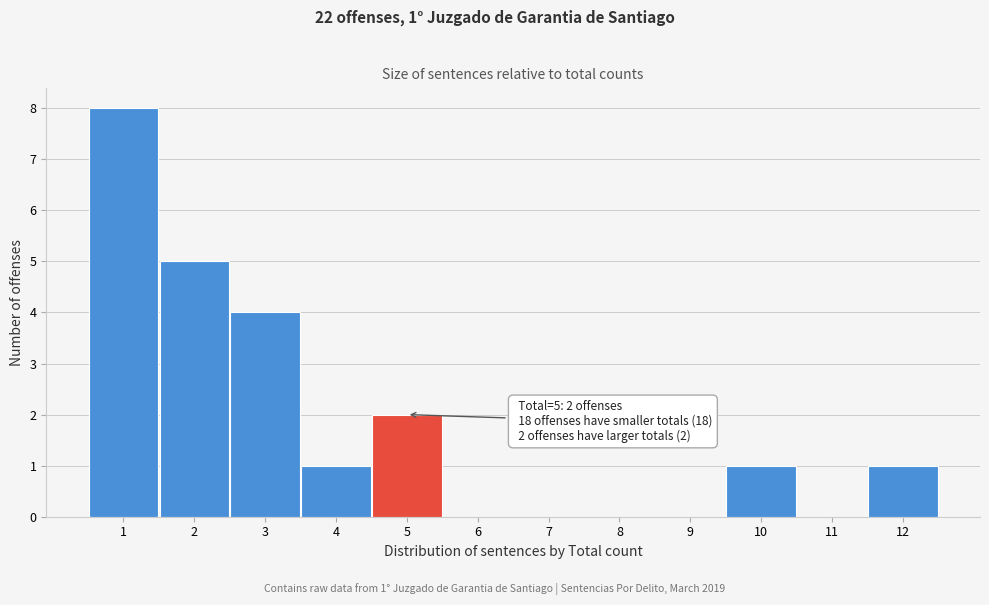

Which range on the x-axis has the tallest bar?

0.5 to 1.5